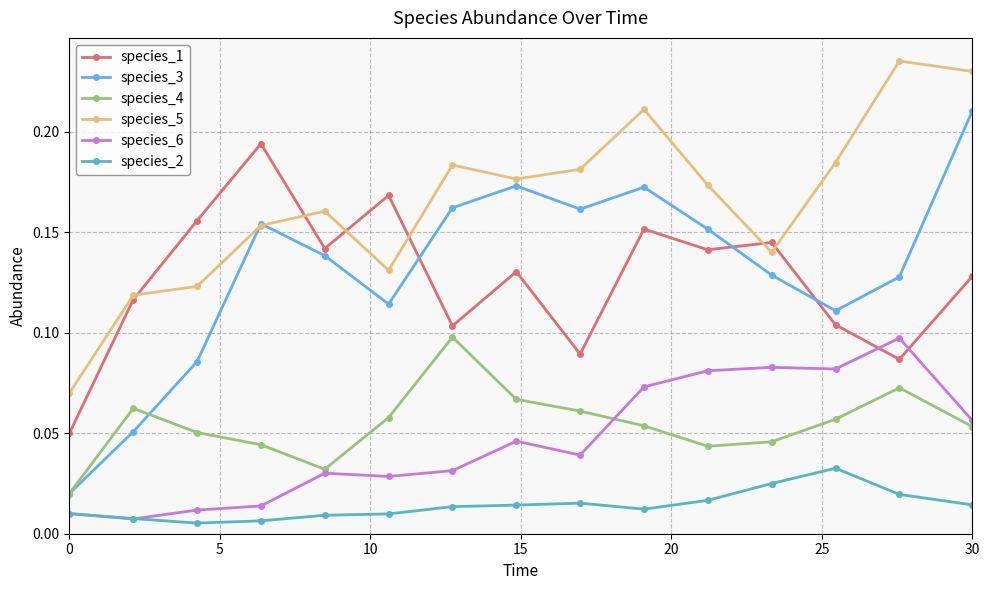

True or false: species_5 and species_4 cross at least once.

False